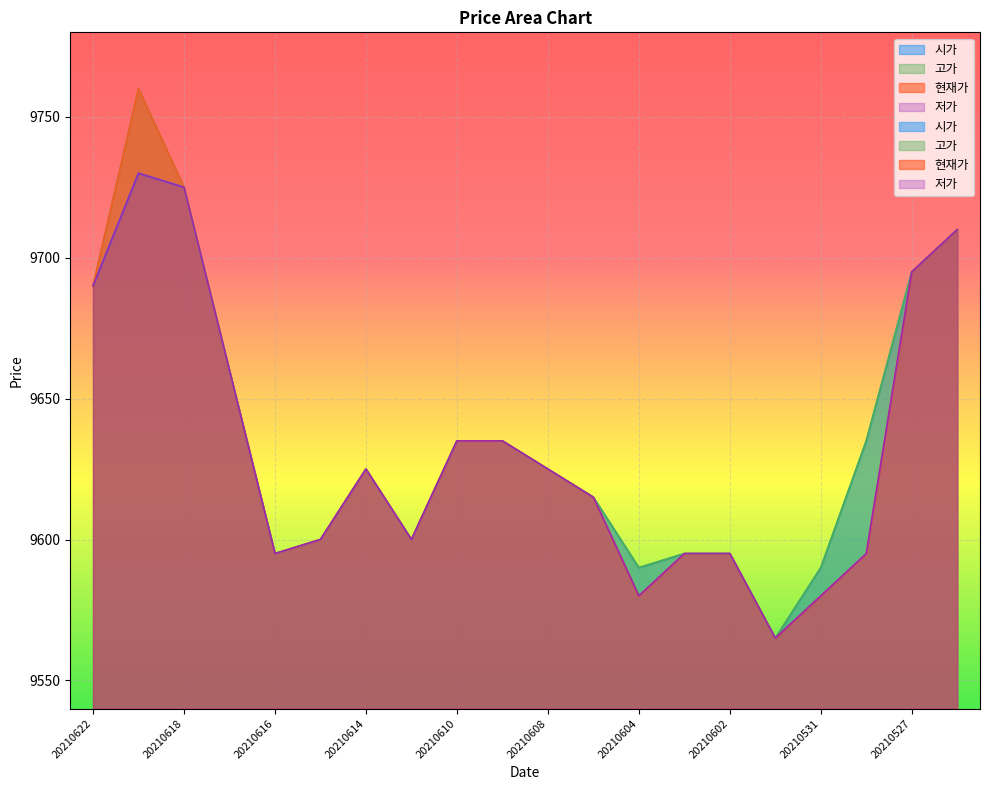

Which series has the largest total across all categories?

고가